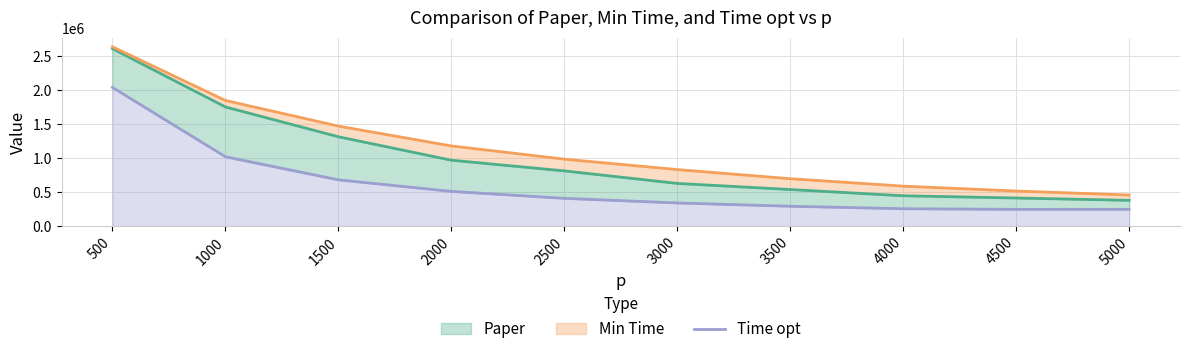

Reading left to right, transcribe all the data shown in this chart.

Paper: 2614005.3	1755557.3	1316348.1	970425.8	813232.3	628247.8	538549.3	446482.7	413351.8	378922.5
Min Time: 2642710.1	1851035.0	1473496.9	1180820.5	986305.4	832510.1	697811.0	588447.6	515966.6	457448.9
Time opt: 2042989.5	1021494.8	680996.5	510747.4	408597.9	340498.3	291855.6	255373.7	246125.4	246125.4